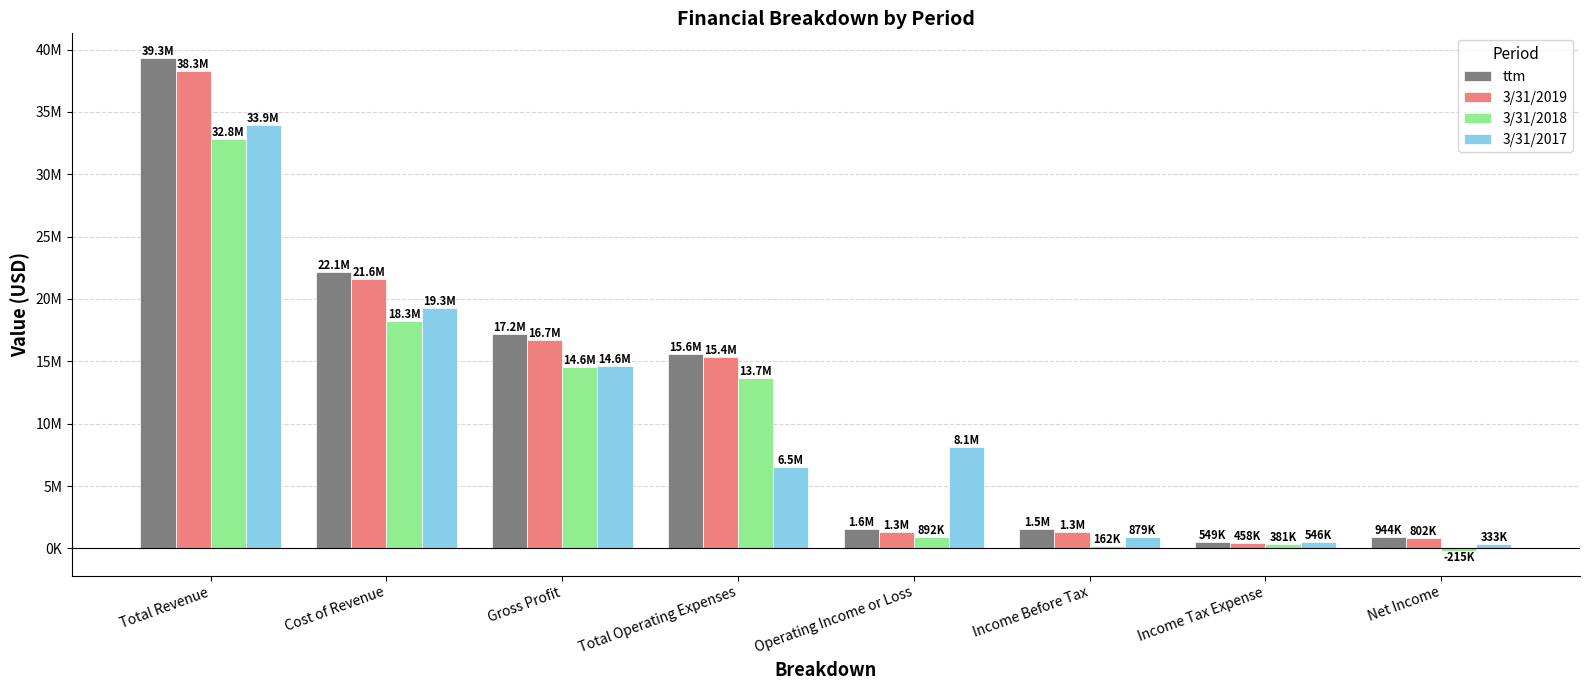

Which series changed the most between Gross Profit and Income Tax Expense?

ttm